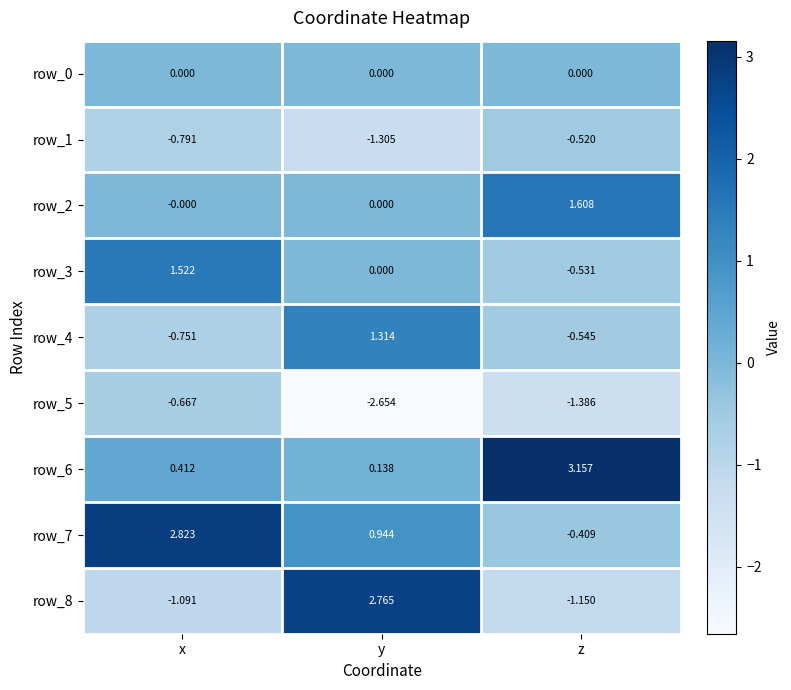

List the labels in order of row_6 value, largest first.

z, x, y